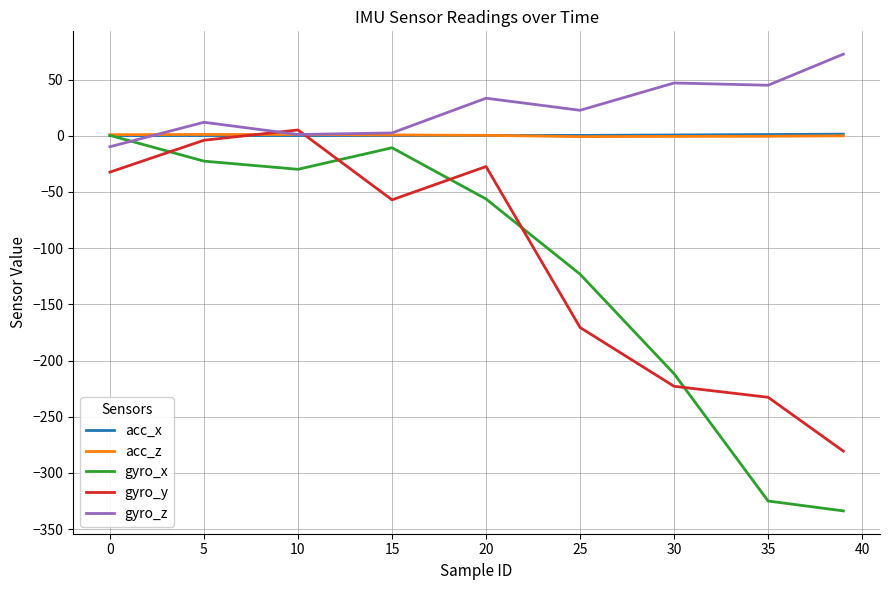

True or false: gyro_y has more than 2 interior local peaks.

False